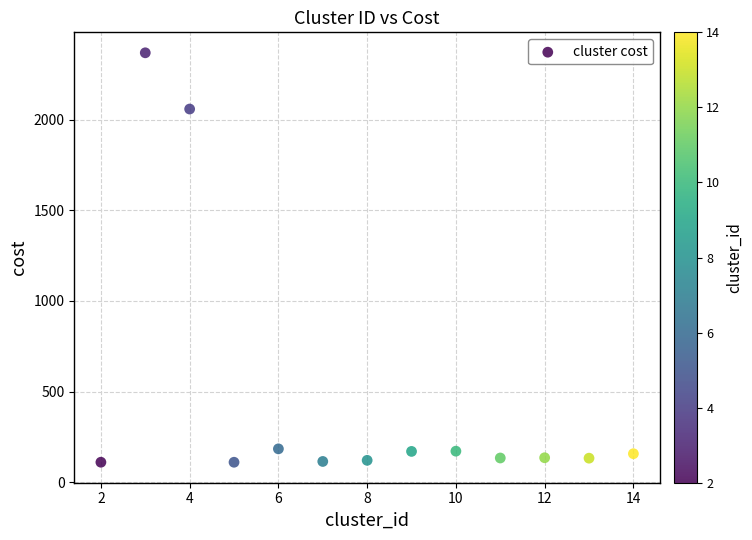

What is the range of X values (max minus min)?

12.0